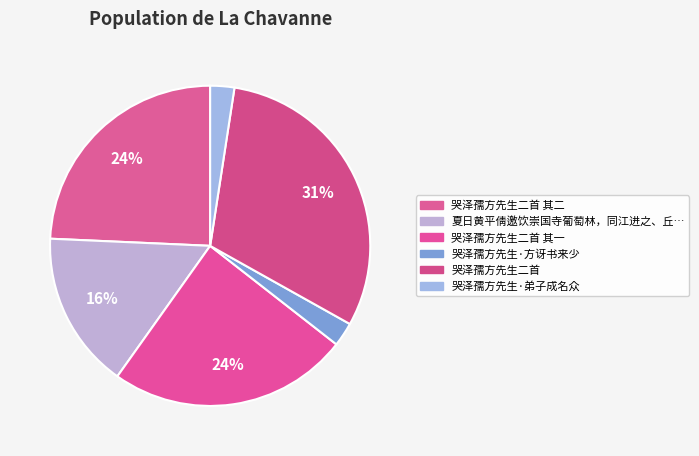

How many segments does this pie chart have?

6